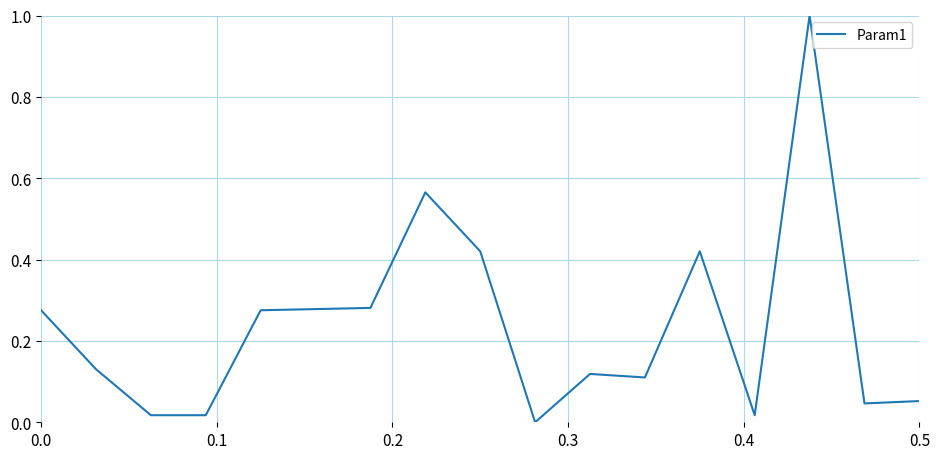

What is the greatest value displayed?

1.0